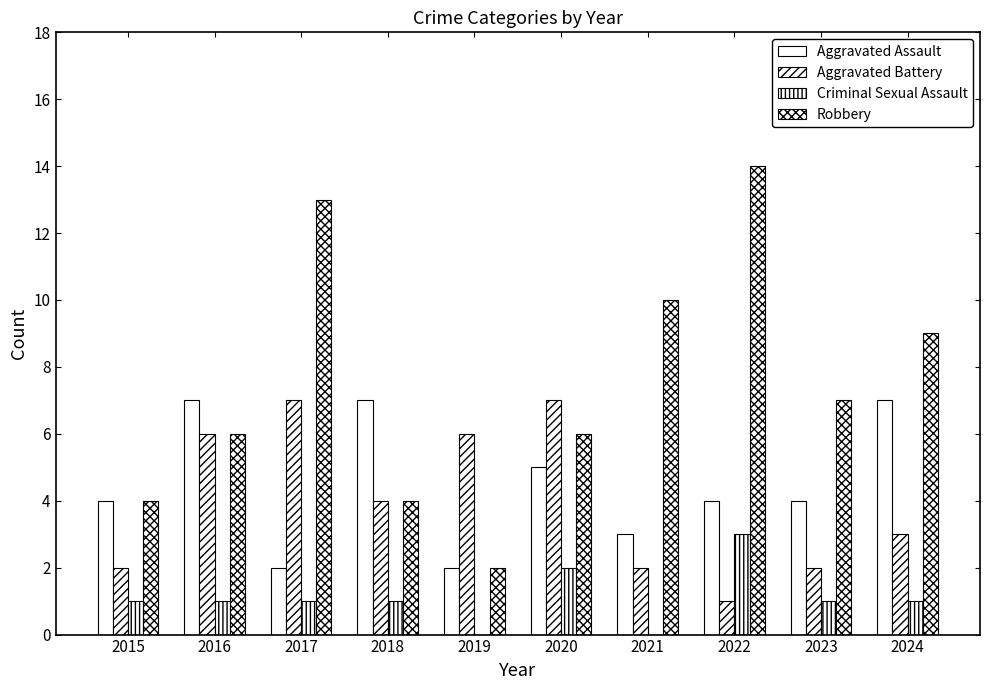

What is the difference between the maximum and minimum values in the Aggravated Battery series?

6